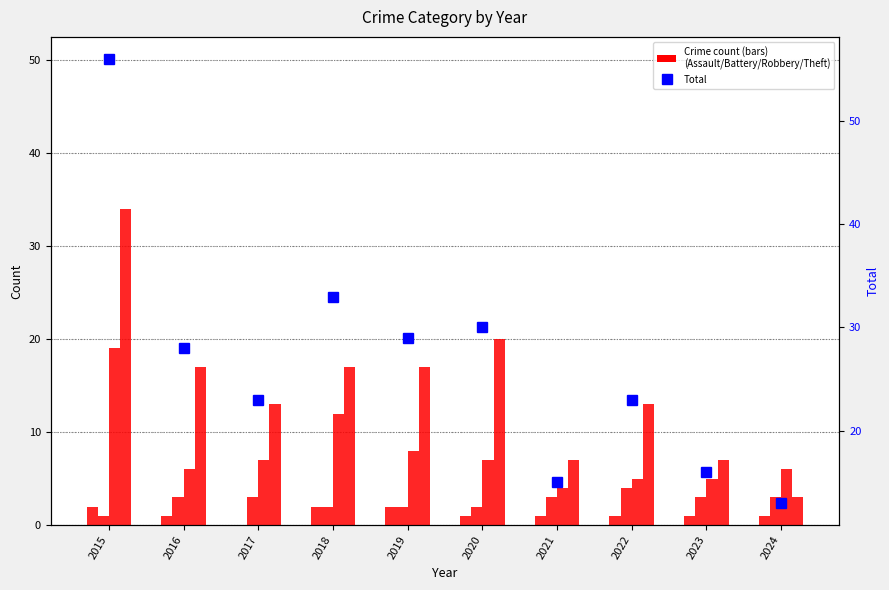

Is the value of Robbery at 2018 greater than the value of Total at 2018?

No